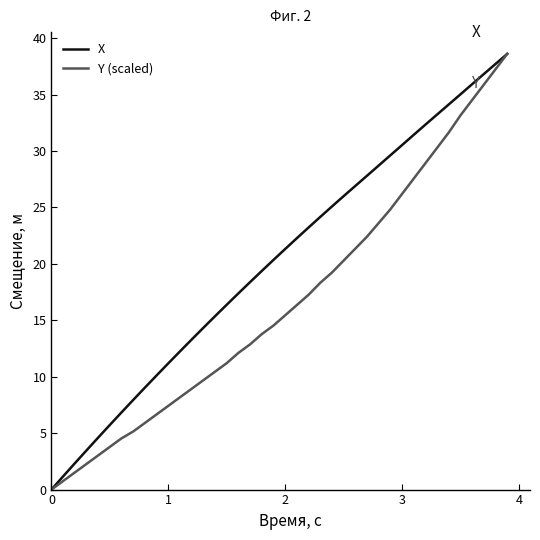

Which series has the largest total across all categories?

X